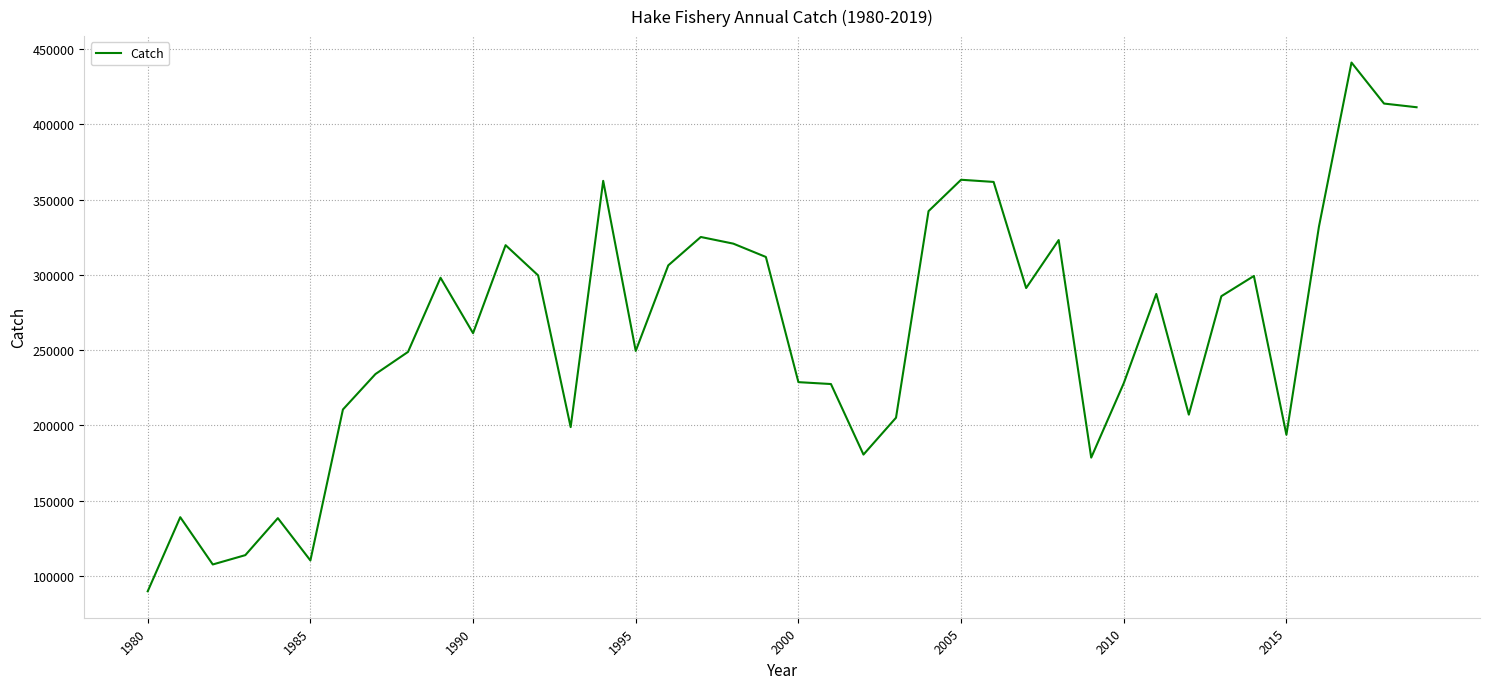

Is this an area chart (filled region under the line)?

No